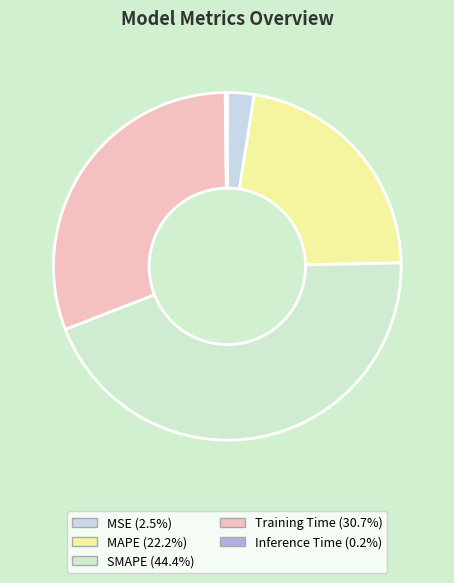

To the nearest percent, what is the difference between the SMAPE and MAPE slice percentages?

22%